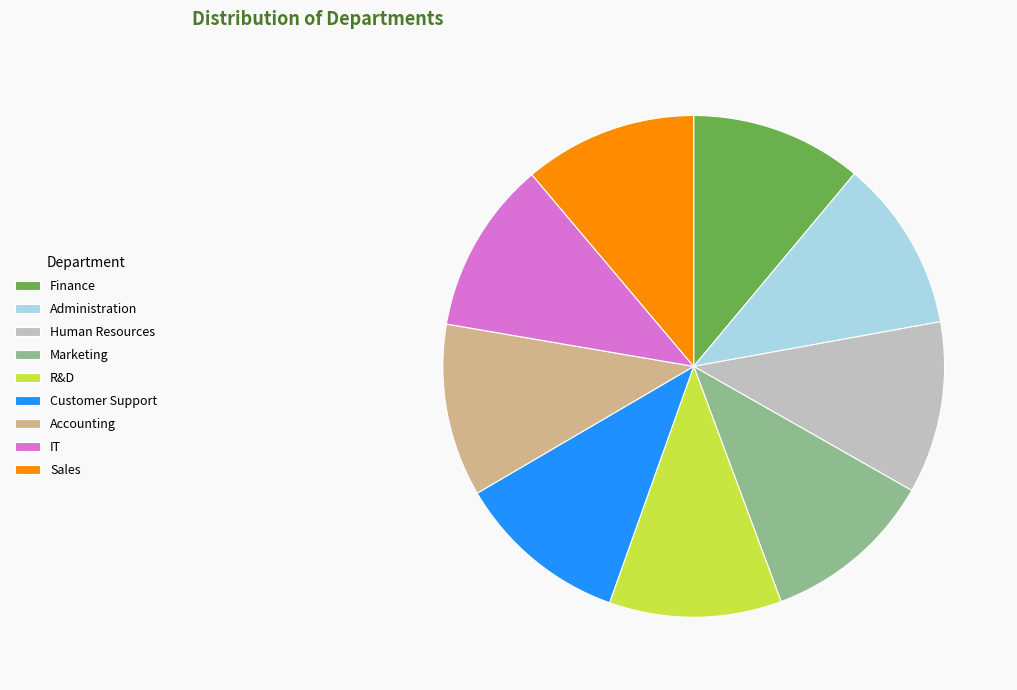

True or false: Accounting accounts for 11% of the total.

True